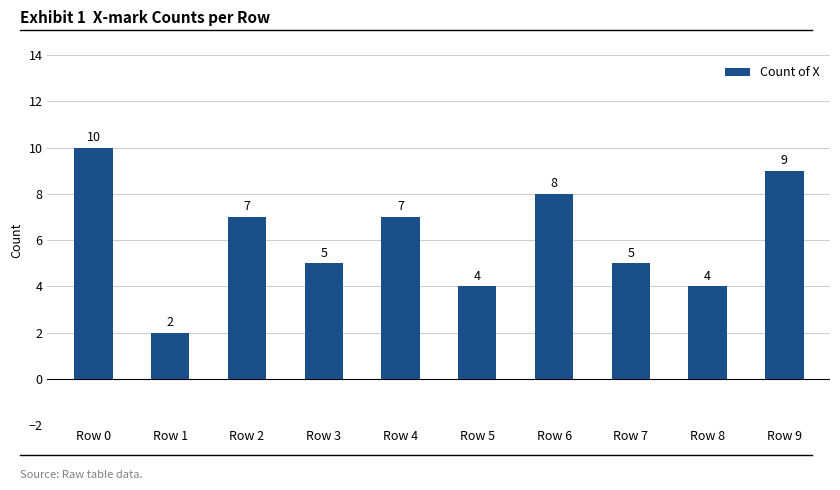

Is it true that the value at Row 5 is 6?

False